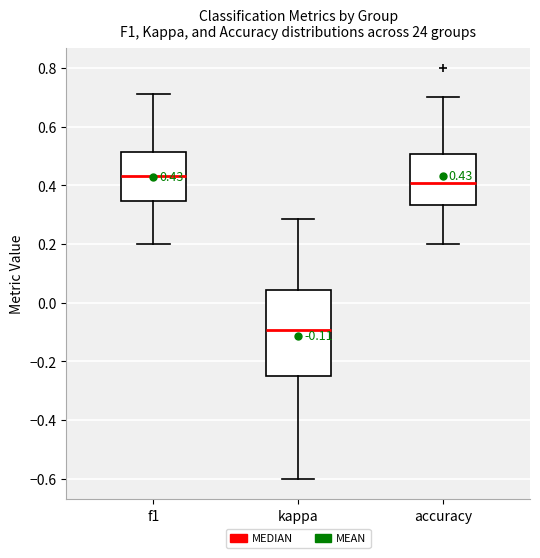

Which box has the lowest median line?

kappa